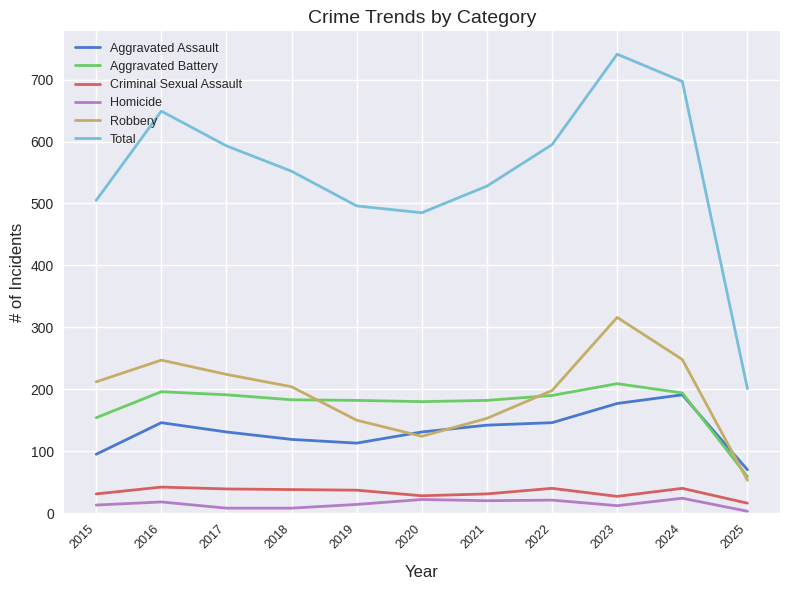

Which series changed the most between 2021 and 2022?

Total